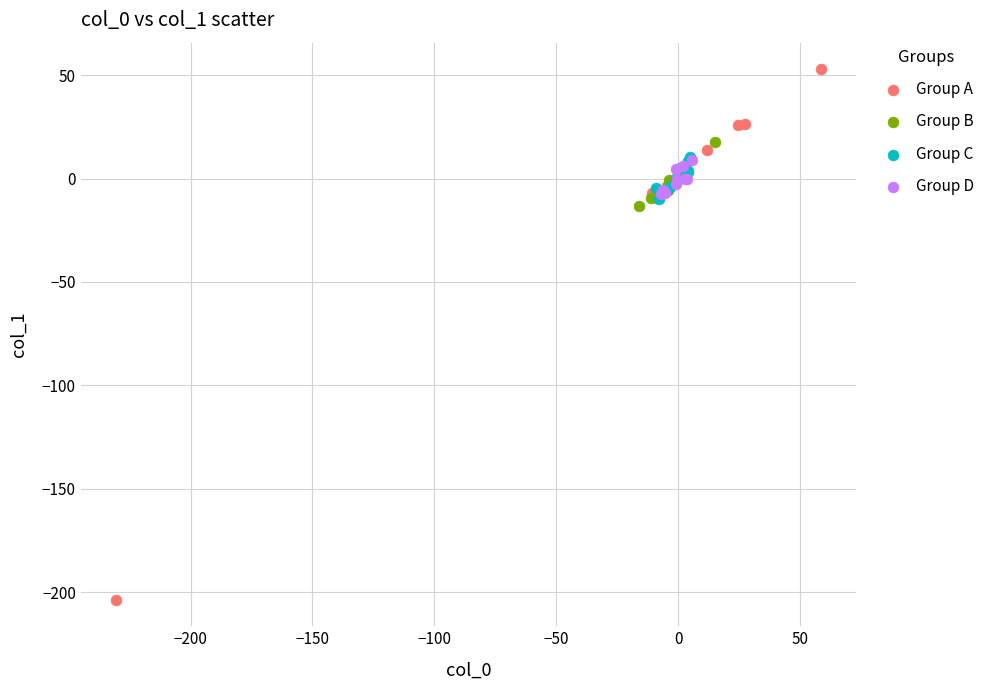

What are all the series names shown in the legend?

Group A, Group B, Group C, Group D